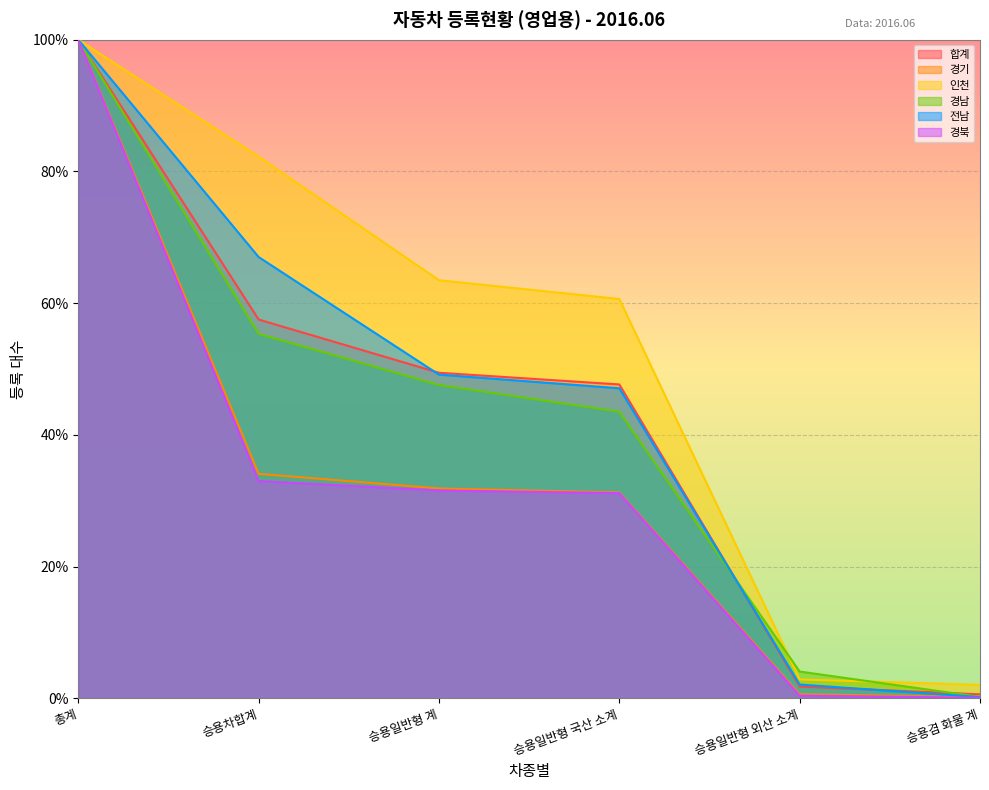

What position from the right is 승용일반형 외산 소계?

2